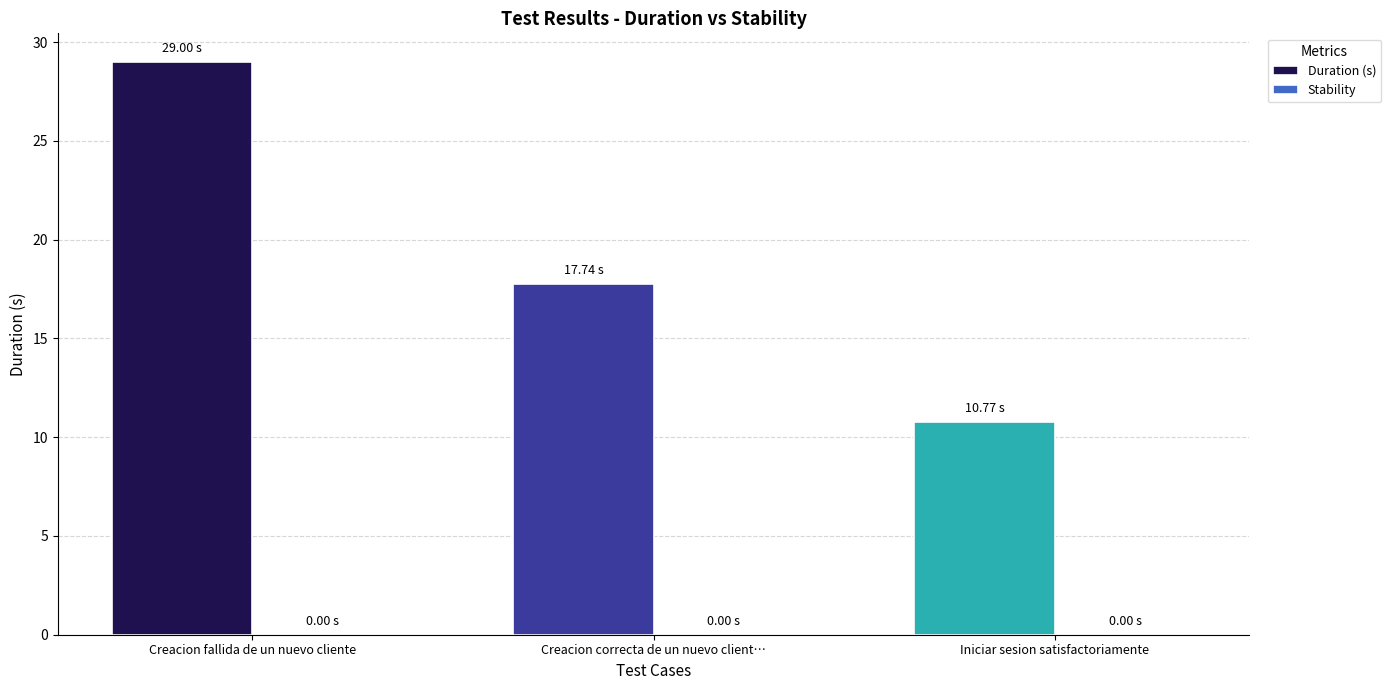

What is the change in value from Creacion fallida de un nuevo cliente to Creacion correcta de un nuevo client…?

-11.3